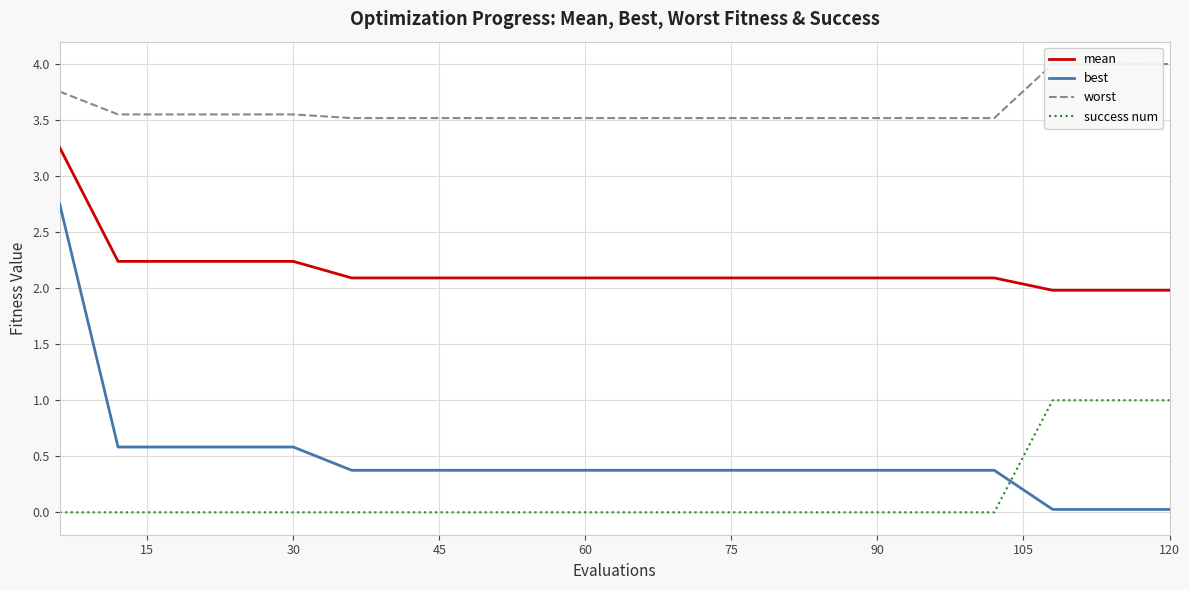

What are all the series names shown in the legend?

mean, best, worst, success num